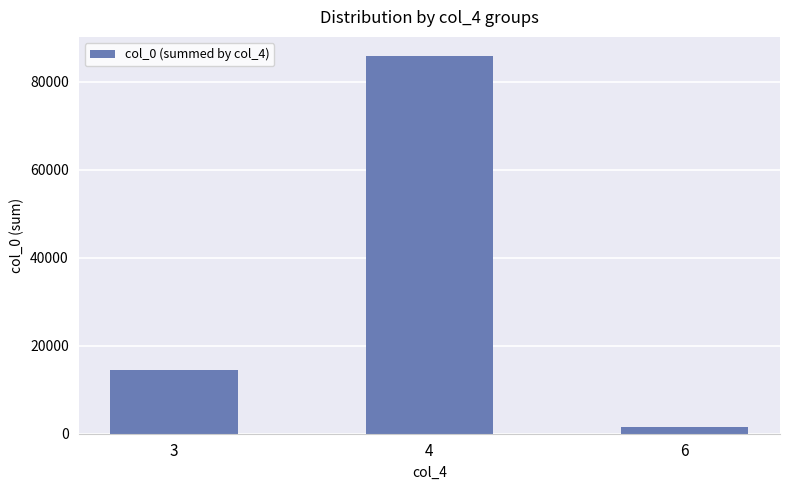

What is the change in value from 4 to 6?

-84485